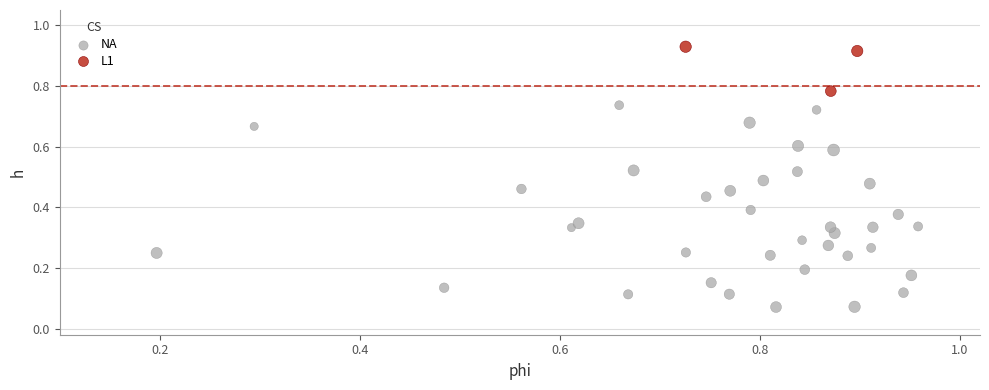

Which series contains the highest Y value?

L1